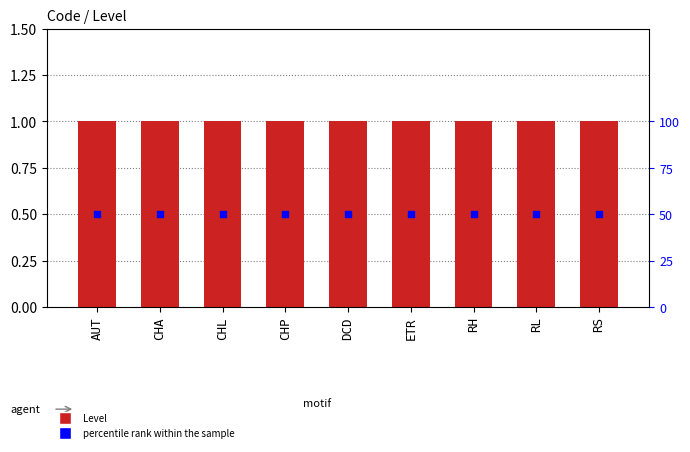

Which series reaches the minimum Y coordinate?

Level